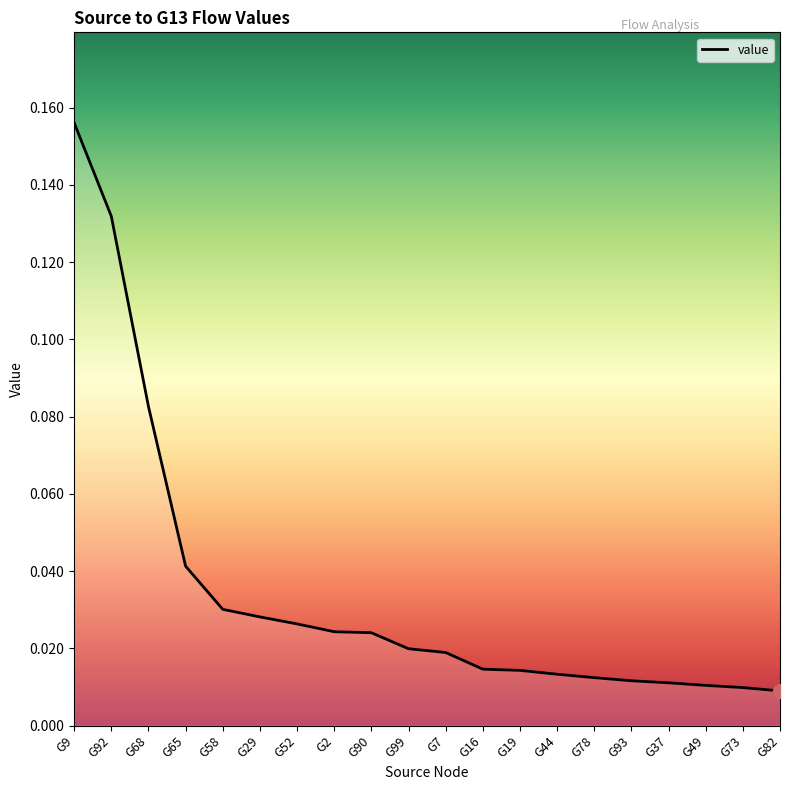

What position from the left is G73?

19